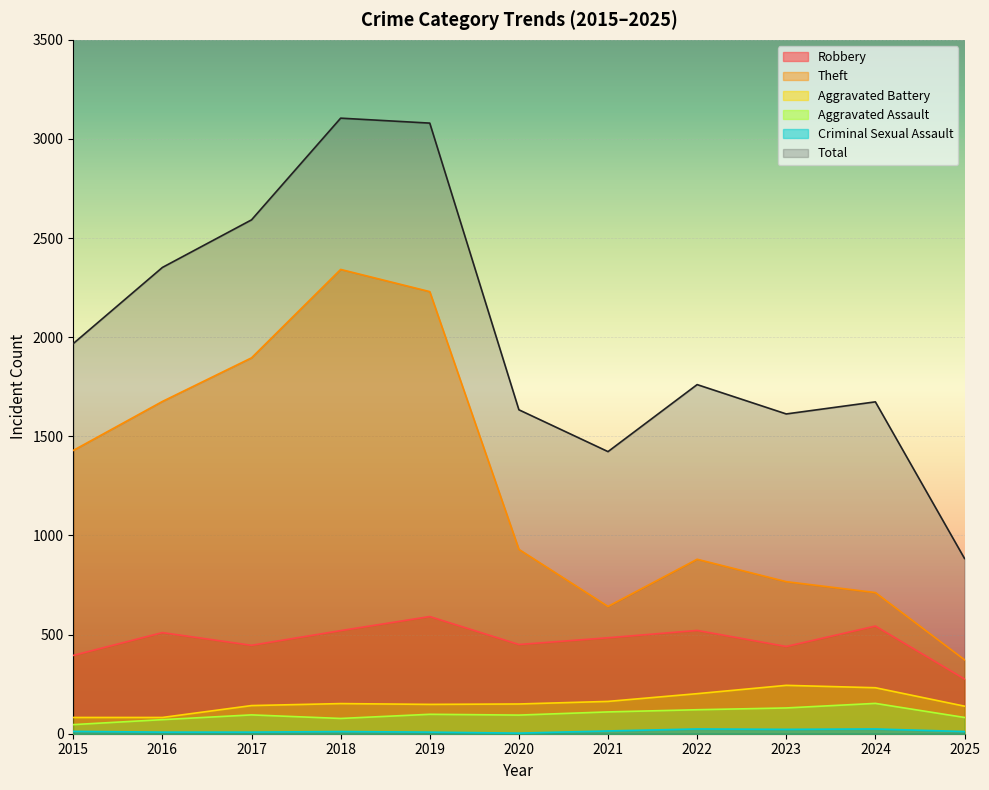

What is the smallest value displayed?

3